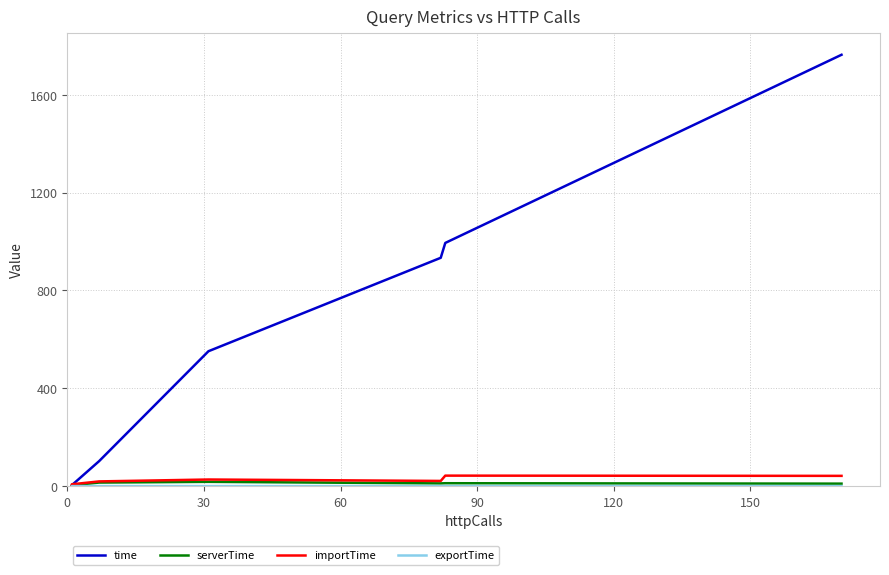

Reading left to right, what are all the values shown in this chart?

time: 3.1	3.7	102.2	551.3	933.3	994.0	1763.2
serverTime: 2.9	3.3	14.5	17.4	11.1	11.7	10.0
importTime: 3.5	7.4	19.2	26.9	21.1	42.8	41.8
exportTime: 0.0	0.0	0.1	0.1	0.1	0.1	0.1